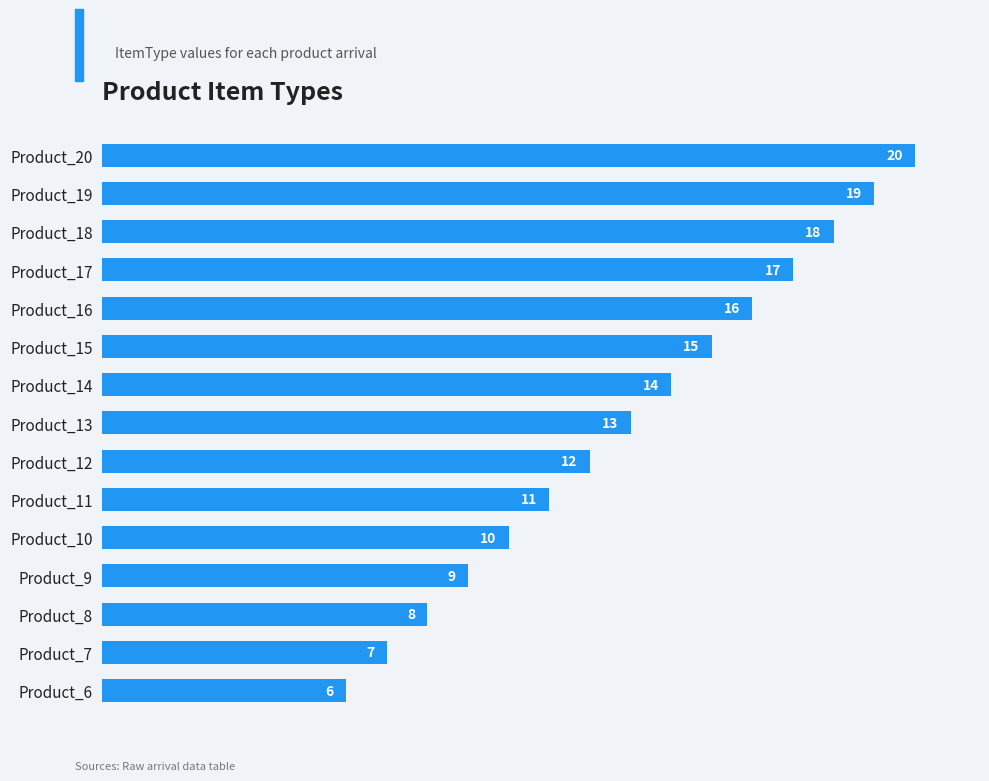

List the labels in order of value, smallest first.

Product_6, Product_7, Product_8, Product_9, Product_10, Product_11, Product_12, Product_13, Product_14, Product_15, Product_16, Product_17, Product_18, Product_19, Product_20